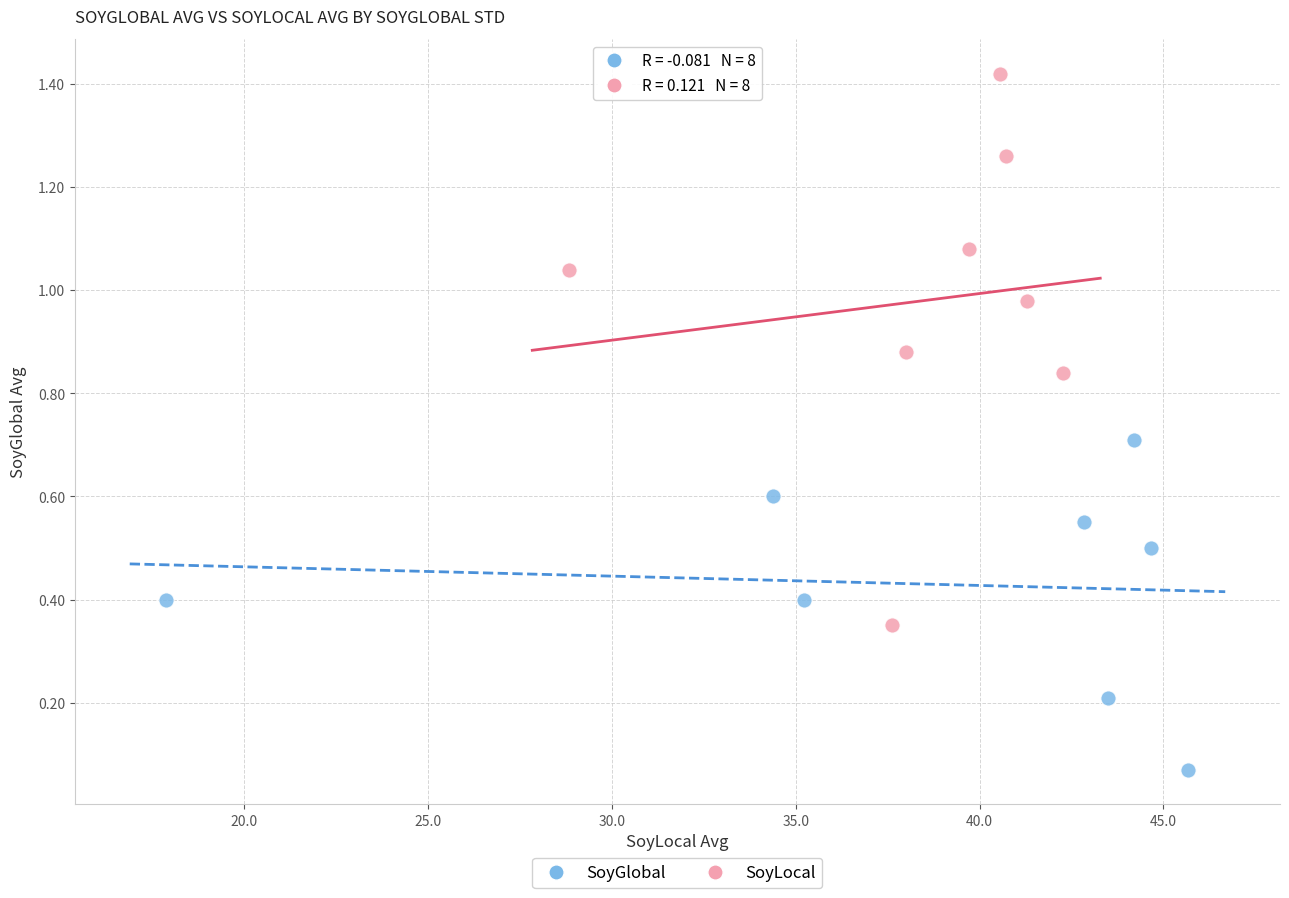

Which series has the largest Y range (max minus min)?

SoyLocal